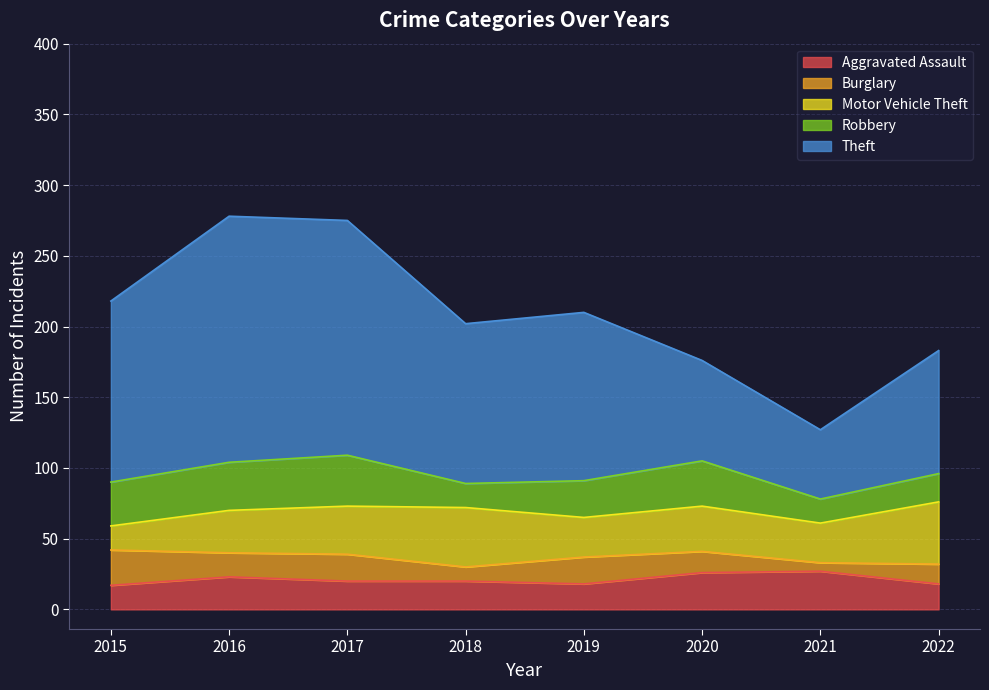

What is the difference between the second highest and second lowest values in the Burglary series?

9